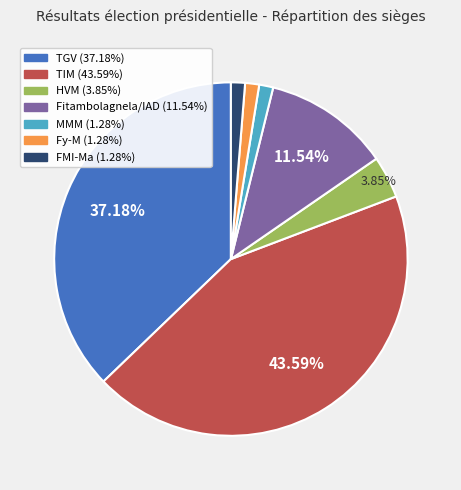

What percentage is the TGV slice, to the nearest percent?

37%